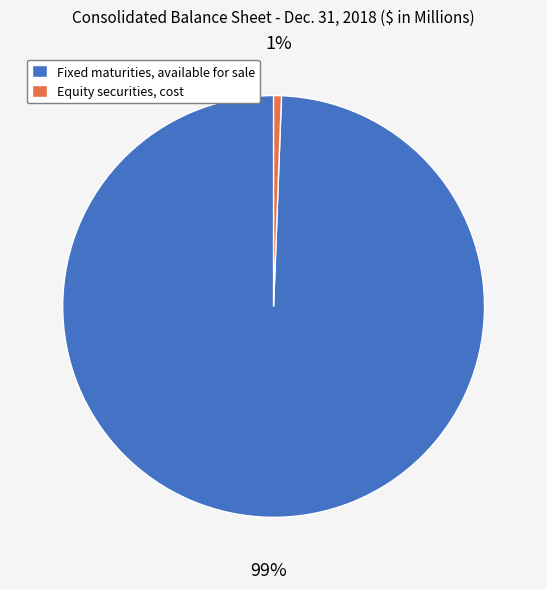

Is the sum of Equity securities, cost and Fixed maturities, available for sale greater than half?

Yes